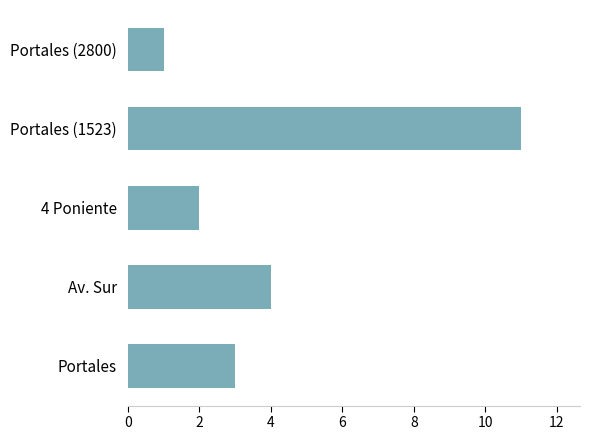

Reading top to bottom, list all the values displayed in this chart.

Portales (2800)=1	Portales (1523)=11	4 Poniente=2	Av. Sur=4	Portales=3